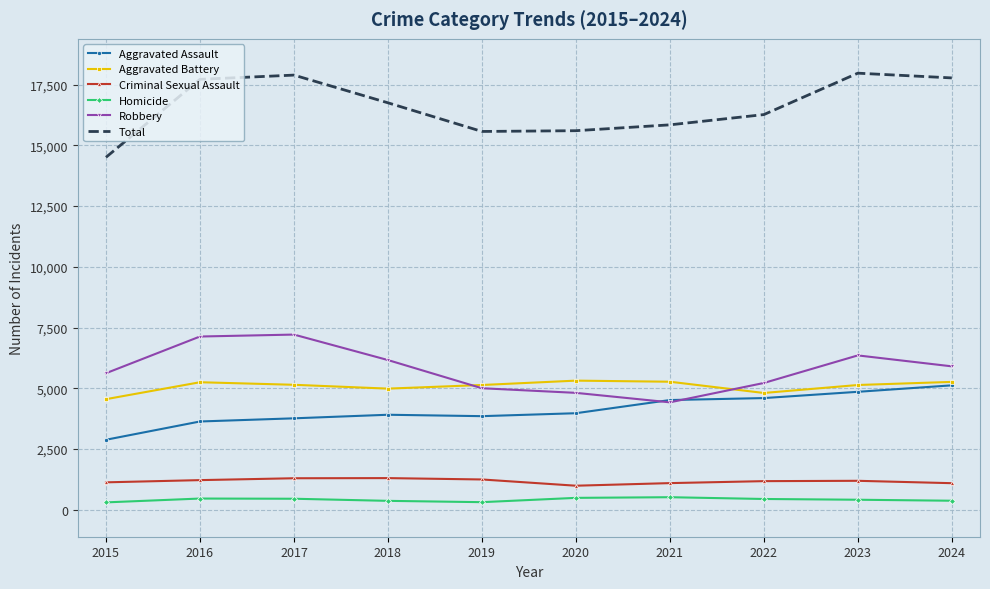

What is the greatest value displayed?

17970